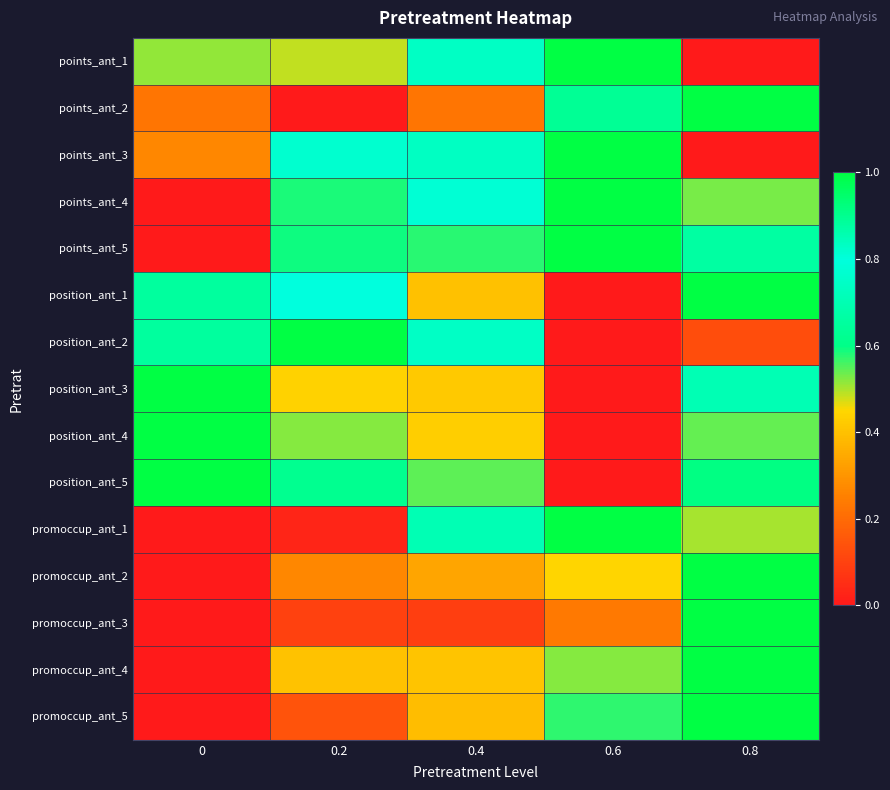

At how many categories does at least one series exceed 0?

5